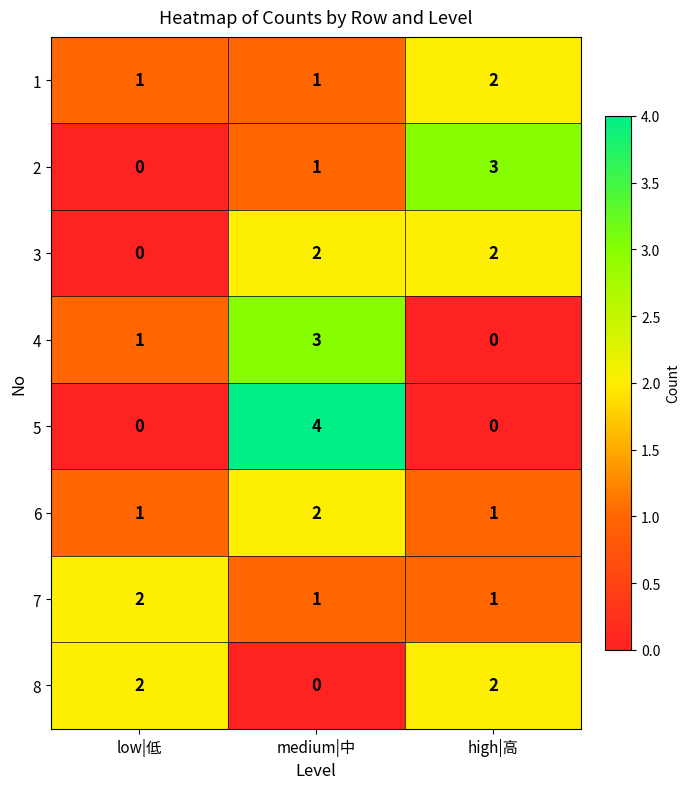

True or false: 3 has a value of 2 at medium|中.

True